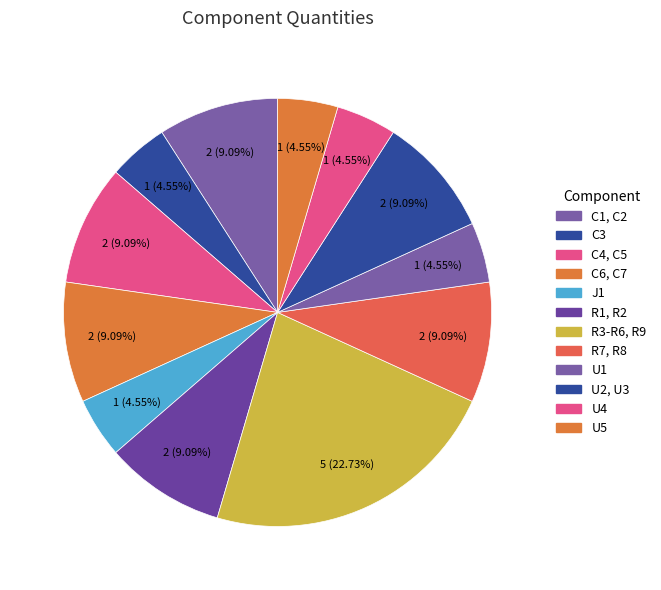

What portion of the pie excludes U4?

95.5%